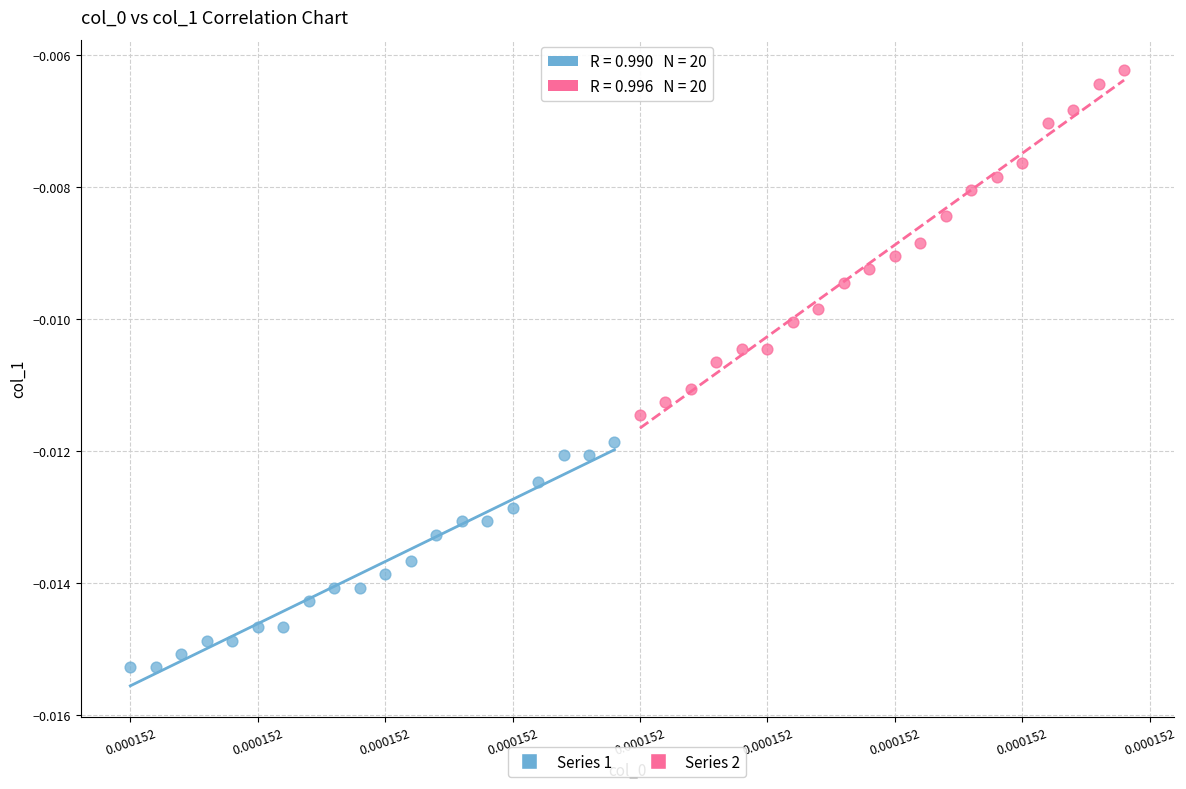

Which series contains the lowest Y value?

Series 1